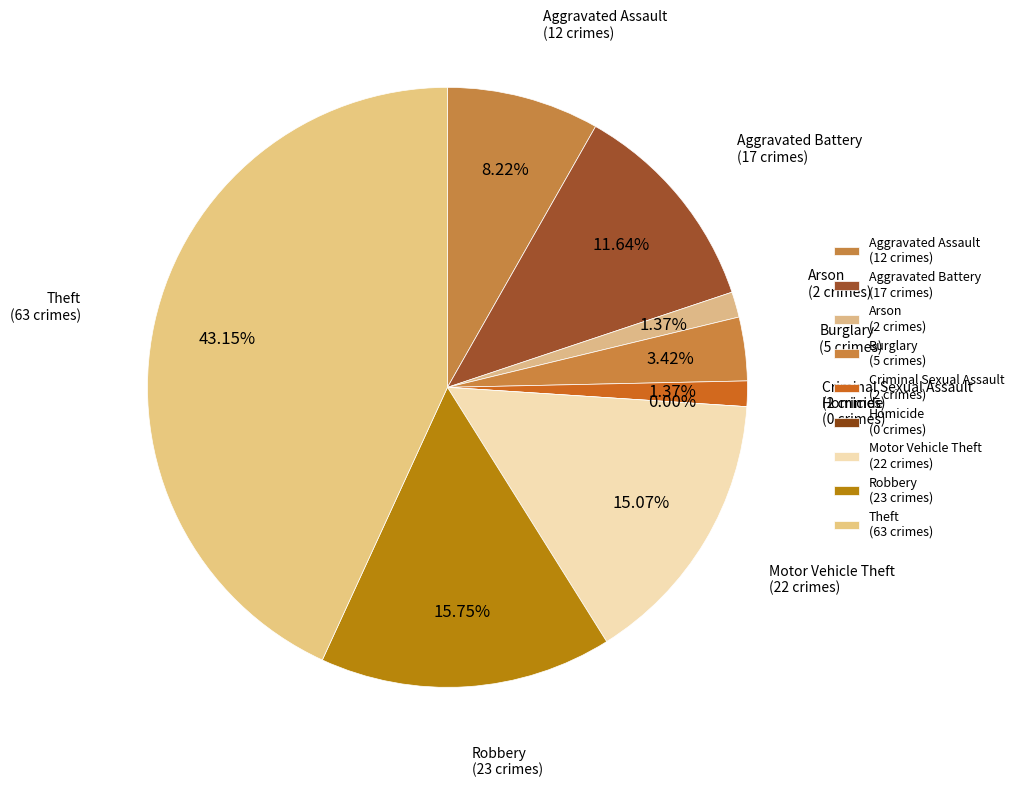

True or false: Aggravated Battery accounts for 12% of the total.

True